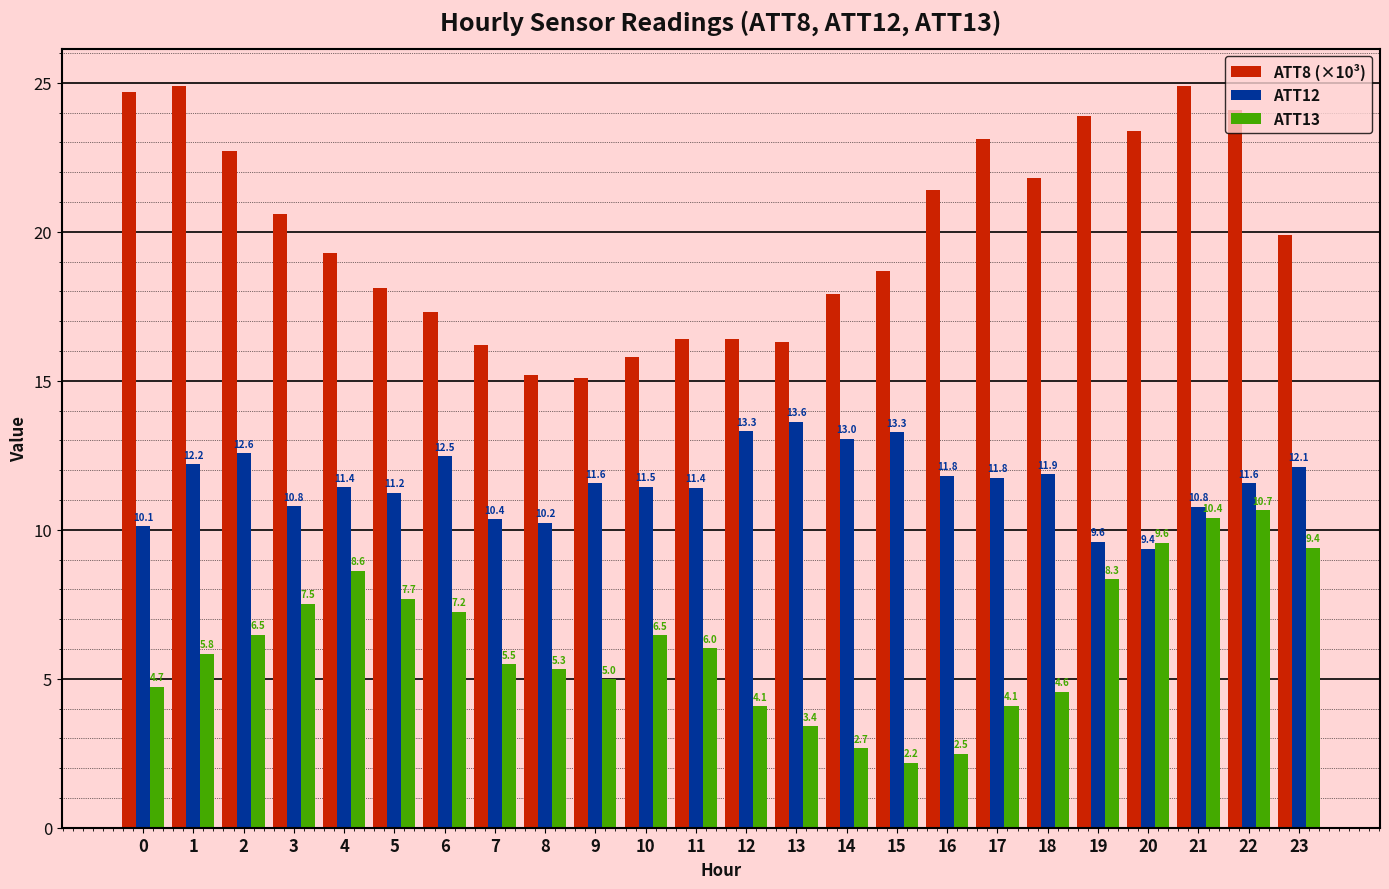

How many bars are there in each group?

3